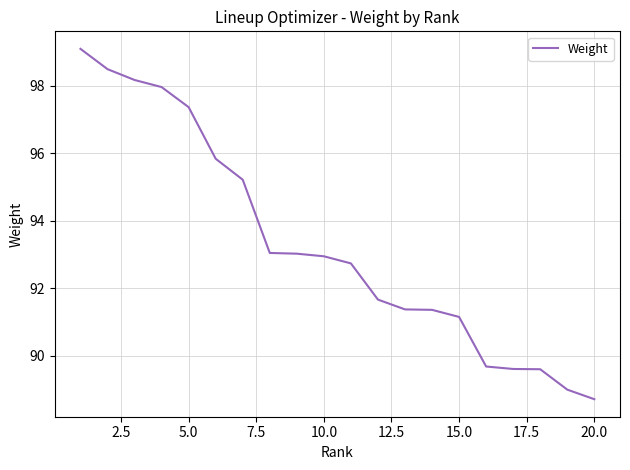

What is the difference between the maximum and minimum values?

10.4